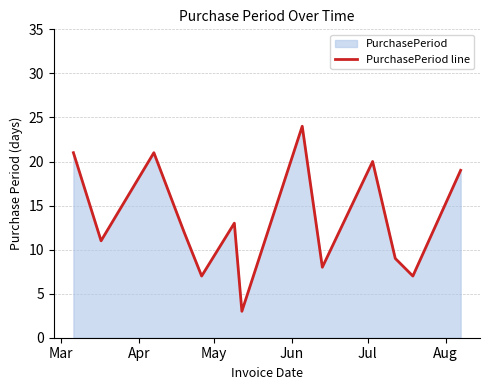

What is the difference between the maximum and minimum values?

21